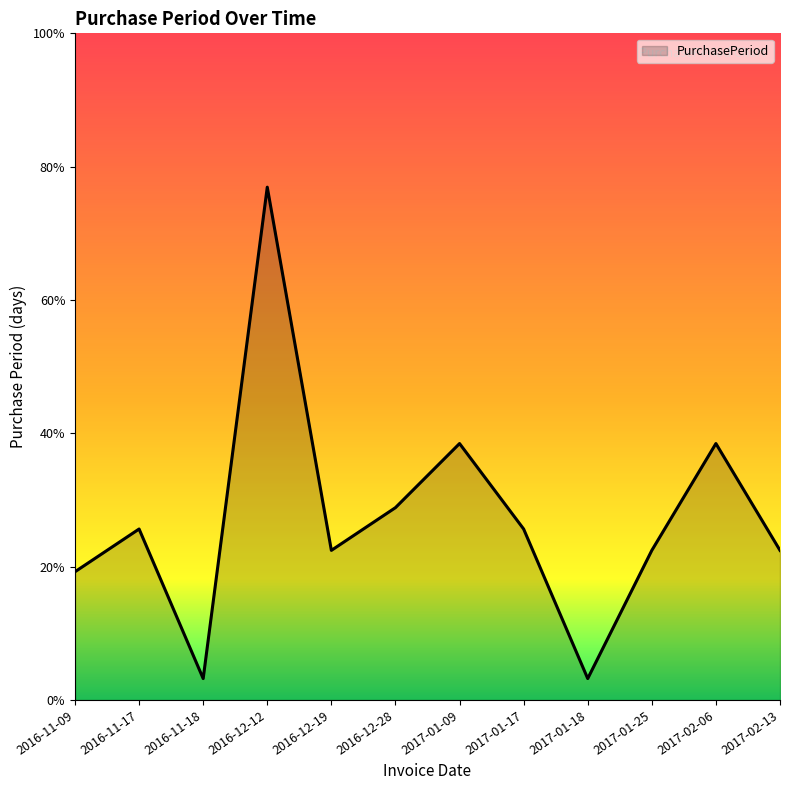

What is the label of the 11th point from the right?

2016-11-17